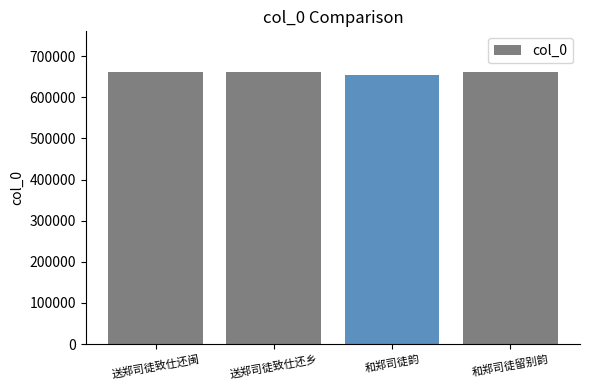

What is the minimum value shown in the chart?

655193